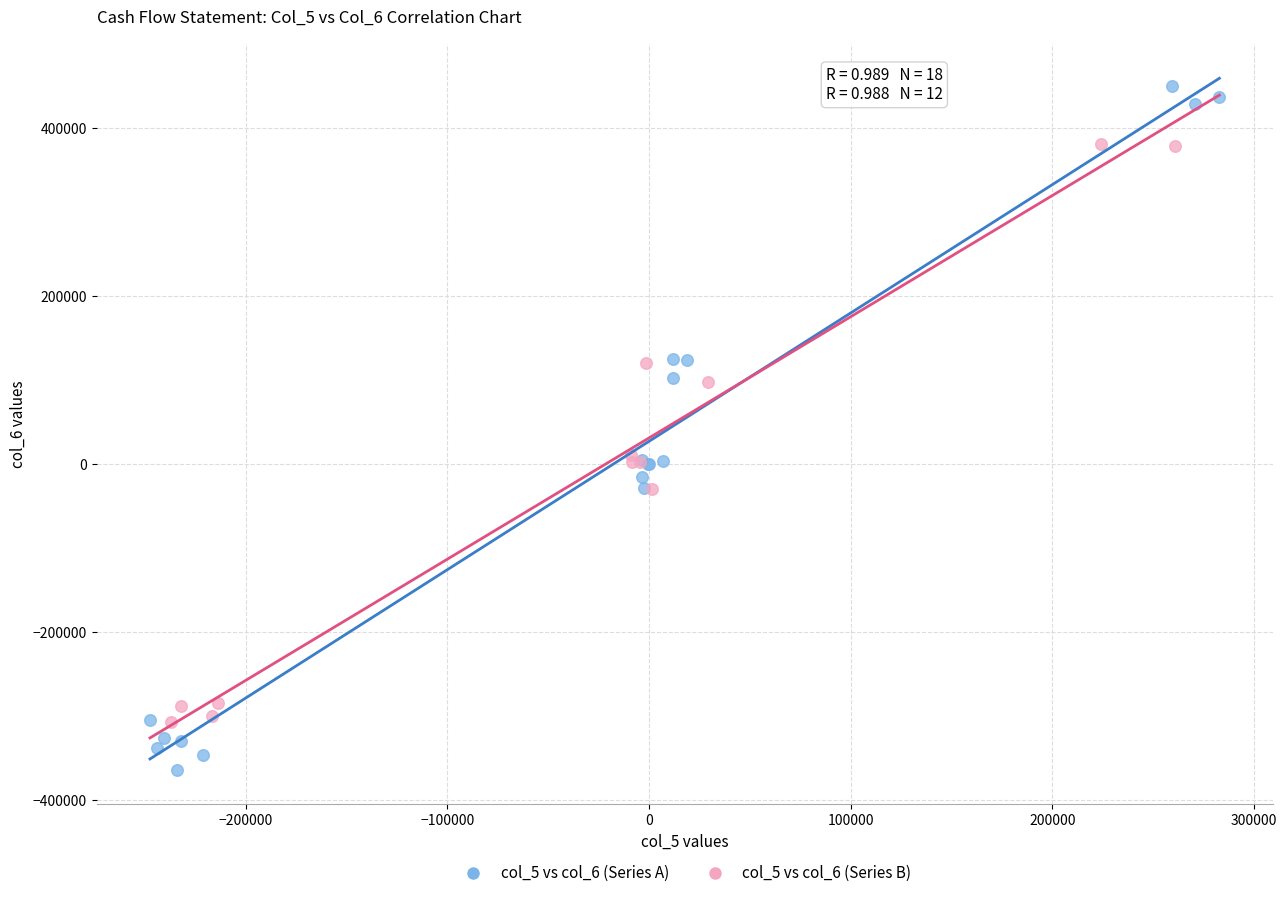

What are all the series names shown in the legend?

col_5 vs col_6 (Series A), col_5 vs col_6 (Series B)